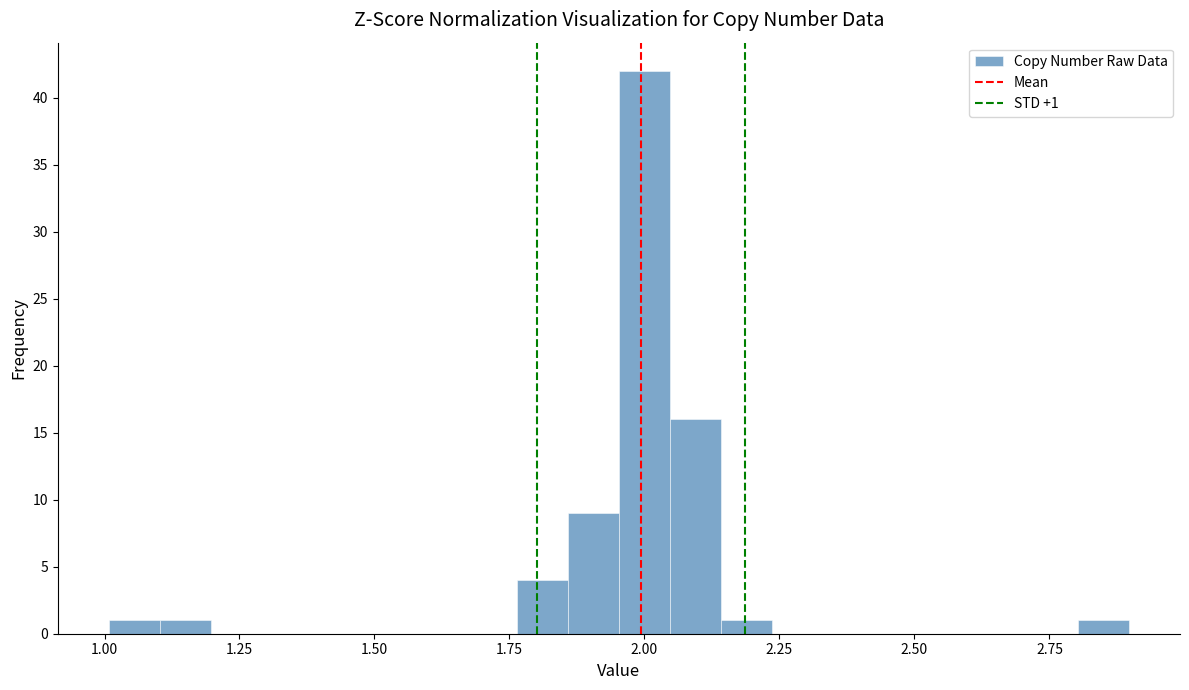

Read against the x-axis, roughly where is the centre of the tallest bar?

2.00